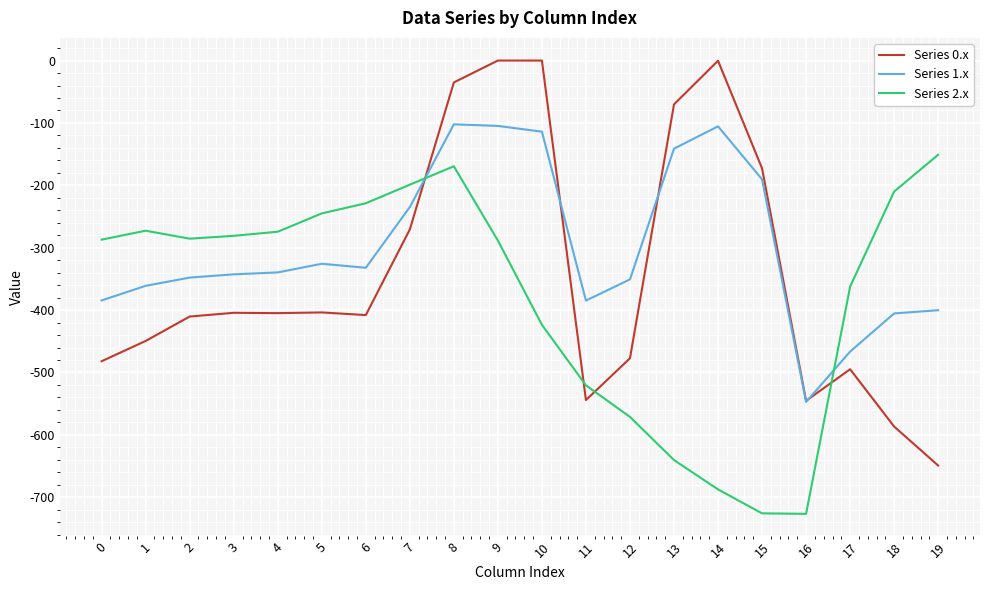

Rank the series by their average value, from lowest to highest.

Series 2.x, Series 0.x, Series 1.x